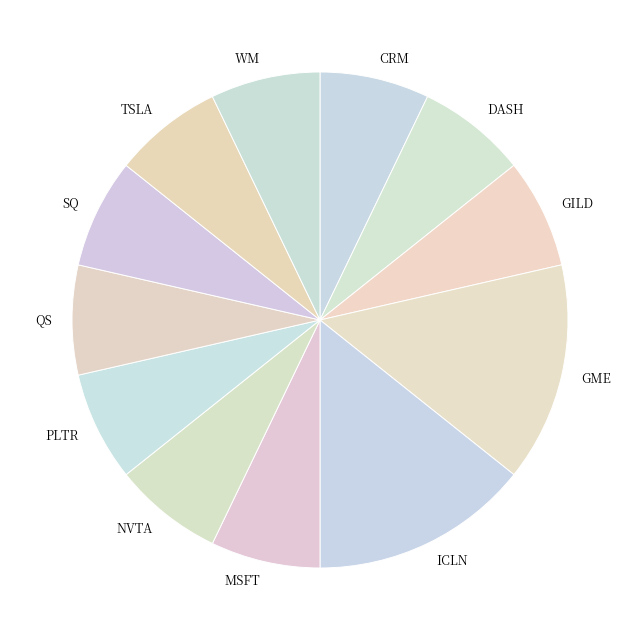

Is it true that SQ is 14% of the pie?

False